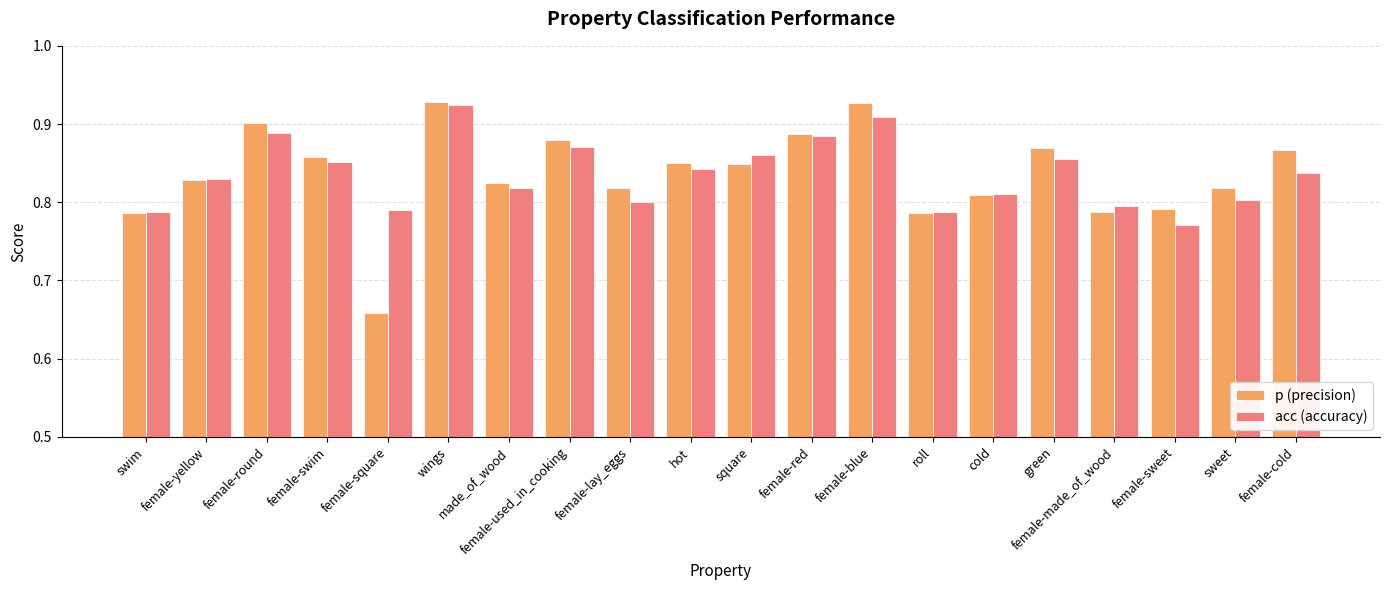

At which label does p (precision) reach its minimum?

female-square